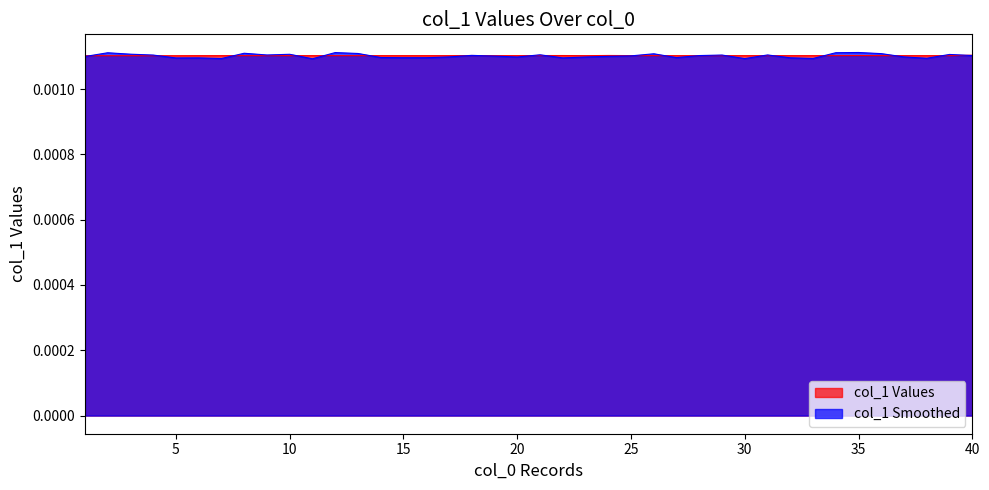

Is it true that the value at 2 is 0.0?

True